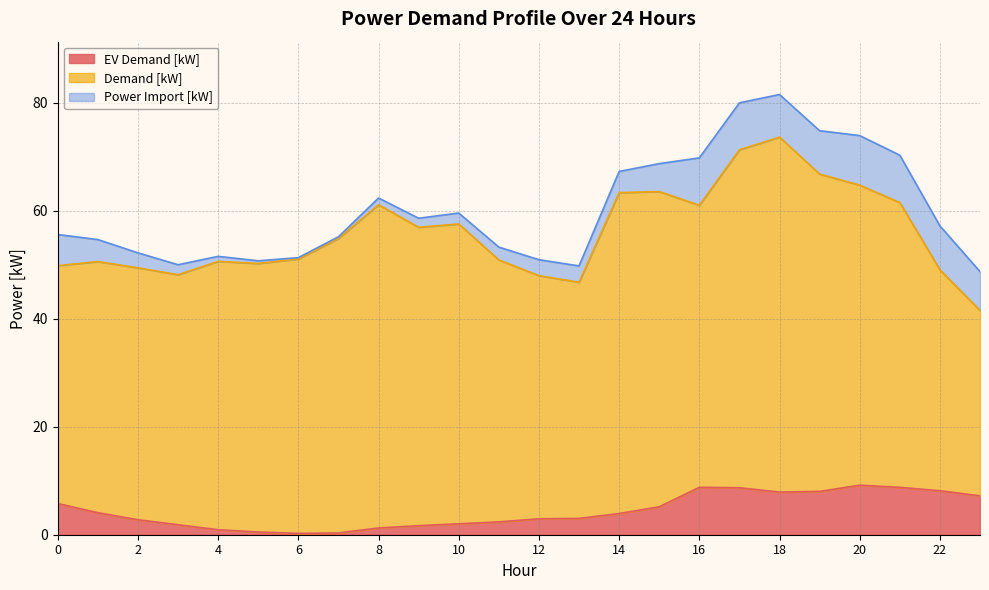

What is the total value across all series at 12?

101.9